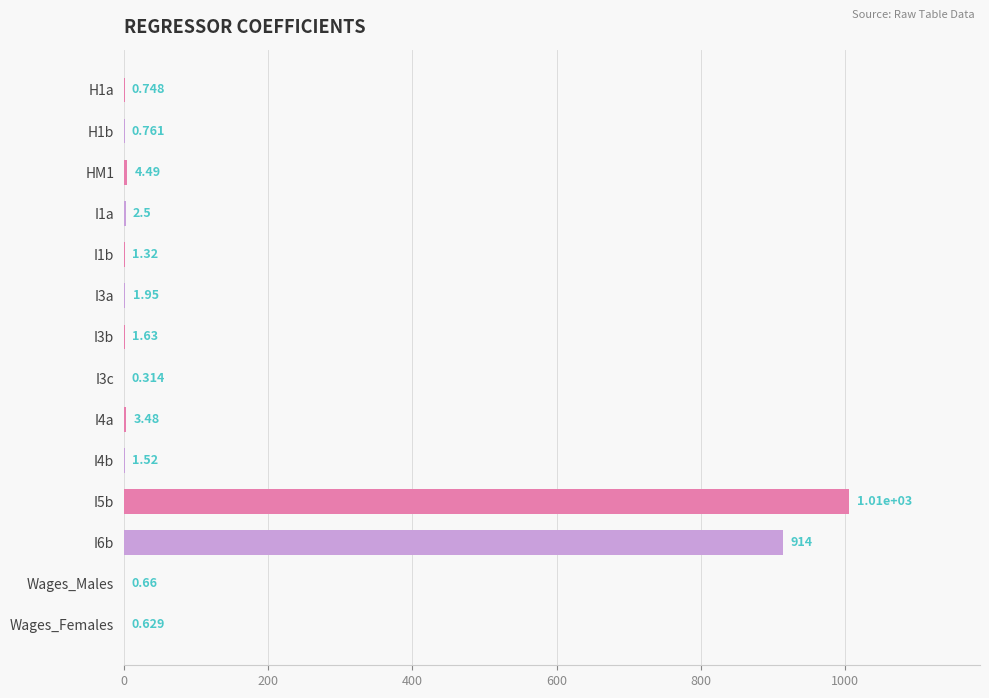

Between I3c and Wages_Females, which is larger?

Wages_Females